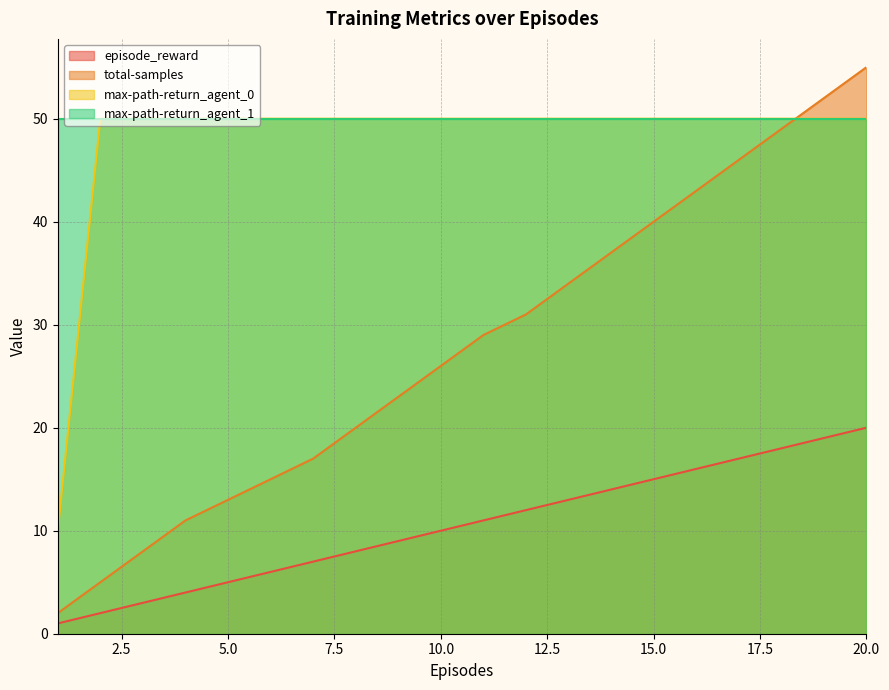

The episode_reward series shows 21 at 15.0. True or false?

False